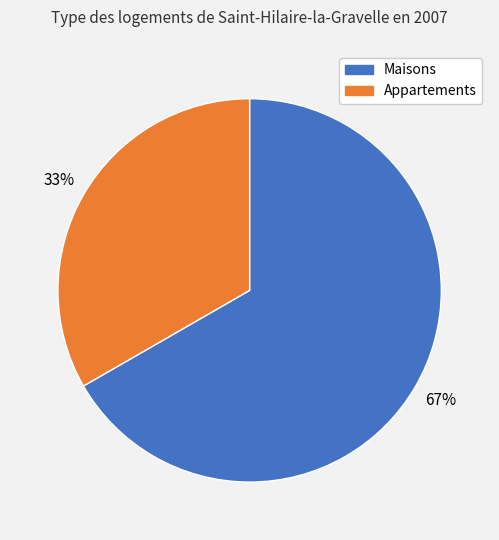

How many slices are in this pie chart?

2